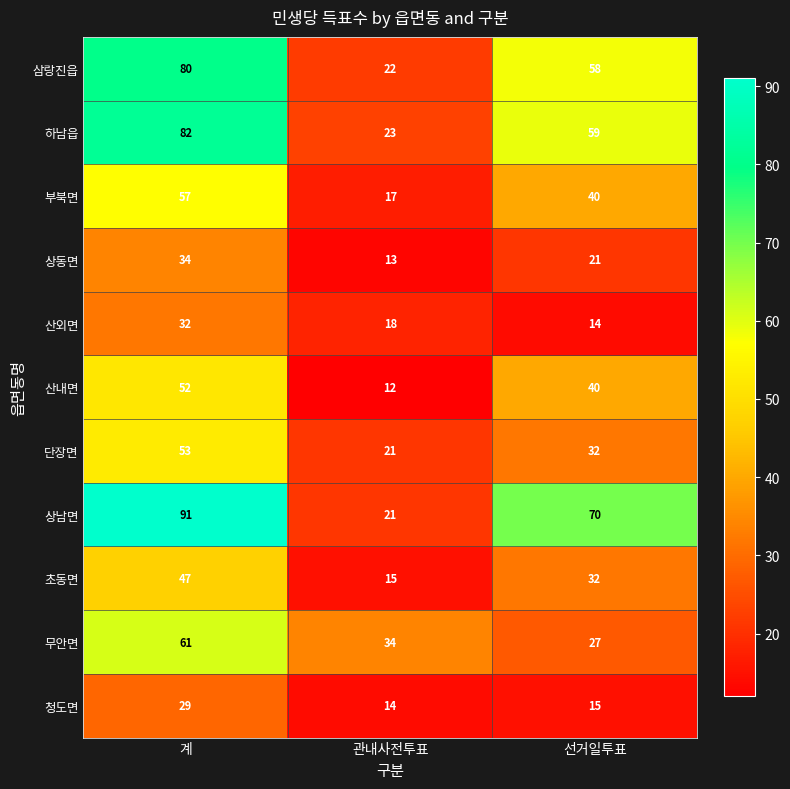

What is the spread (max minus min) of values at 관내사전투표?

22